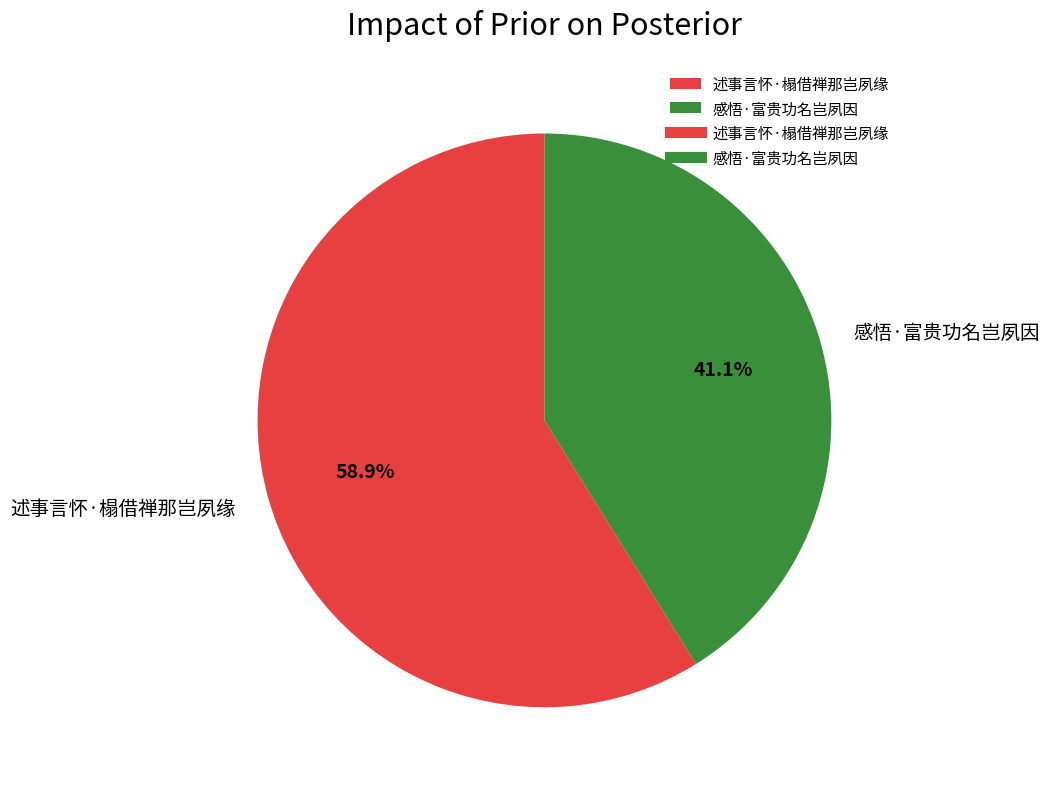

Which category has the smallest portion of the pie?

感悟·富贵功名岂夙因